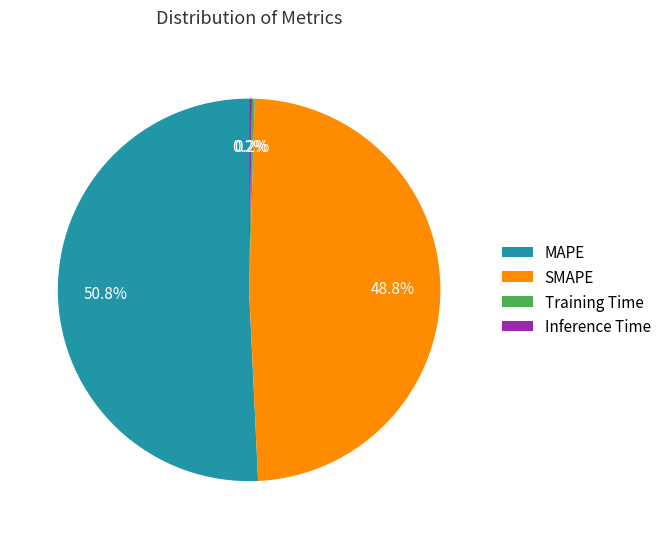

What is the ratio of the value at SMAPE to the value at MAPE?

1.0